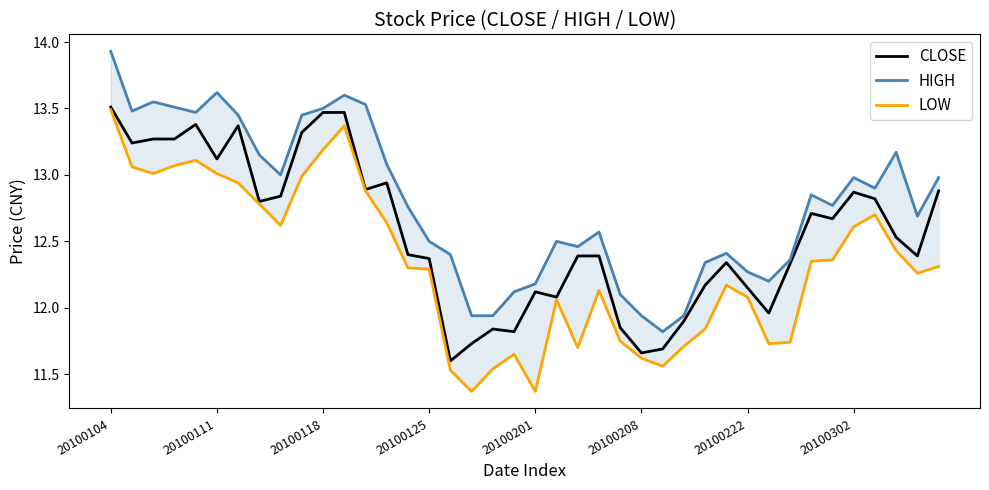

At 28, list the series in order from largest to smallest.

HIGH, CLOSE, LOW